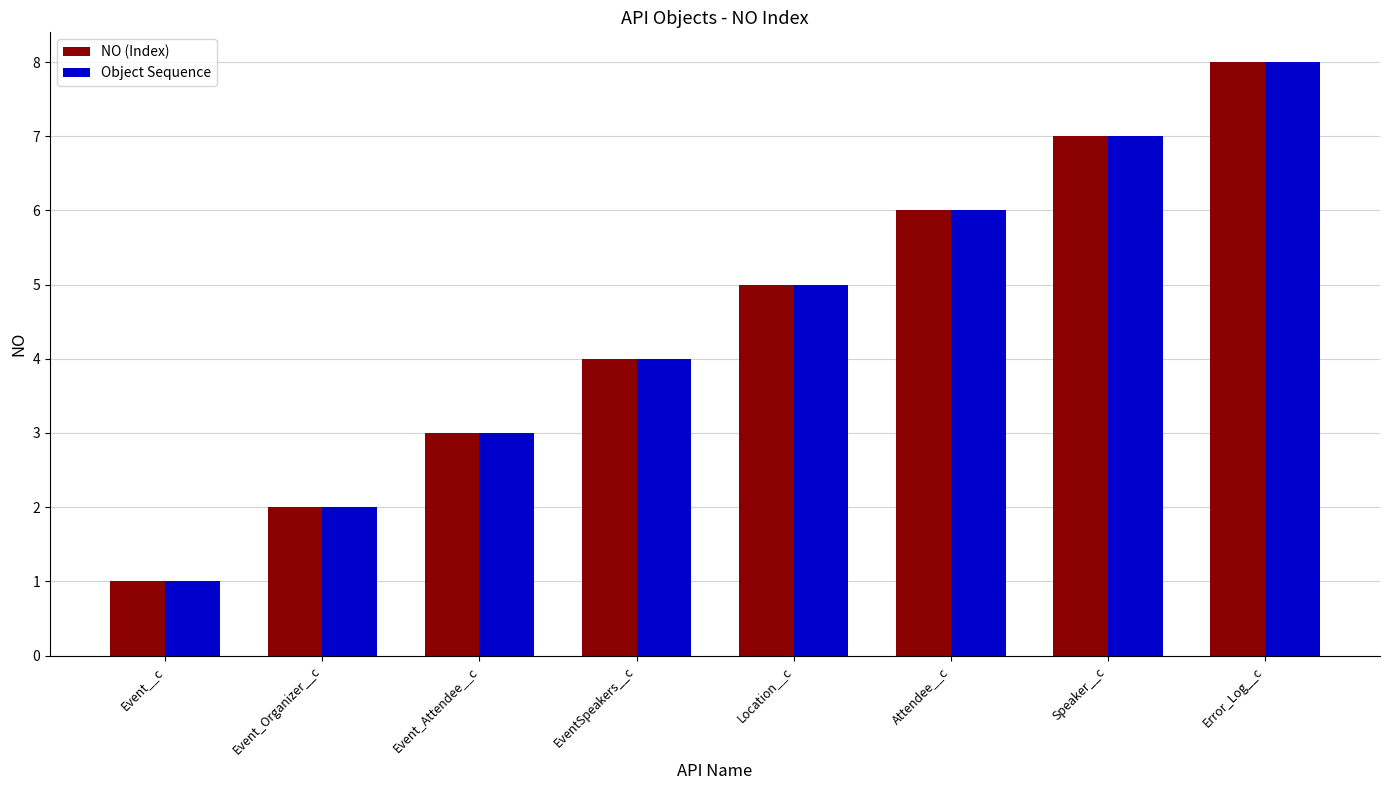

What value does the NO (Index) series have at Event__c?

1